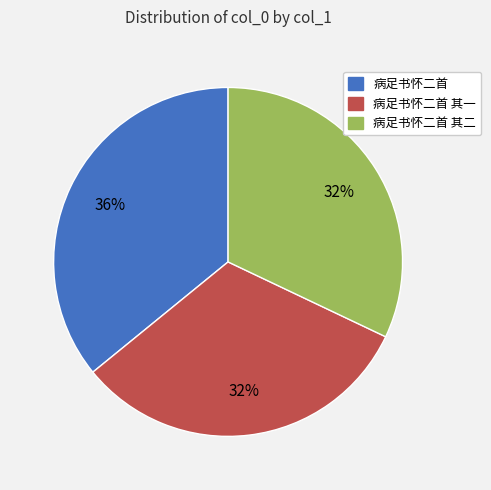

To the nearest percent, what is the difference between the largest and smallest slice percentages?

4%